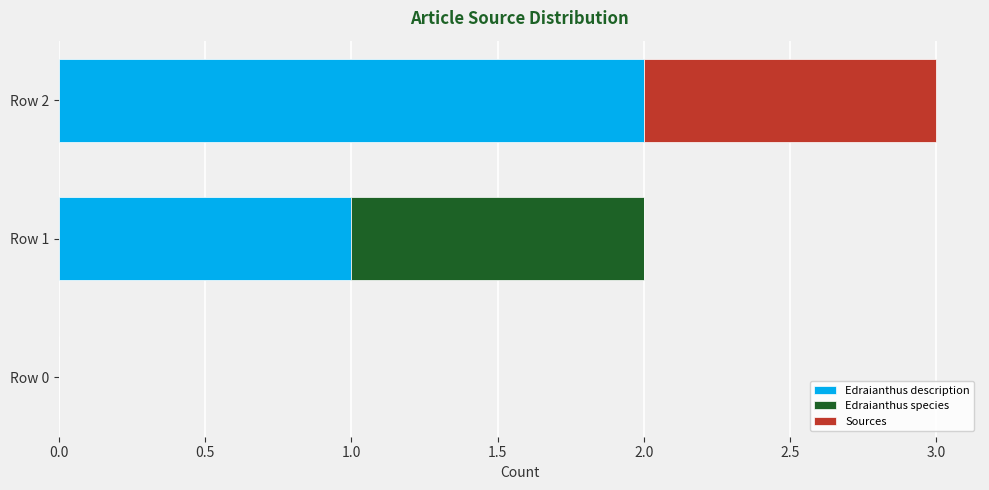

At which category is the sum across all series the highest?

Row 2